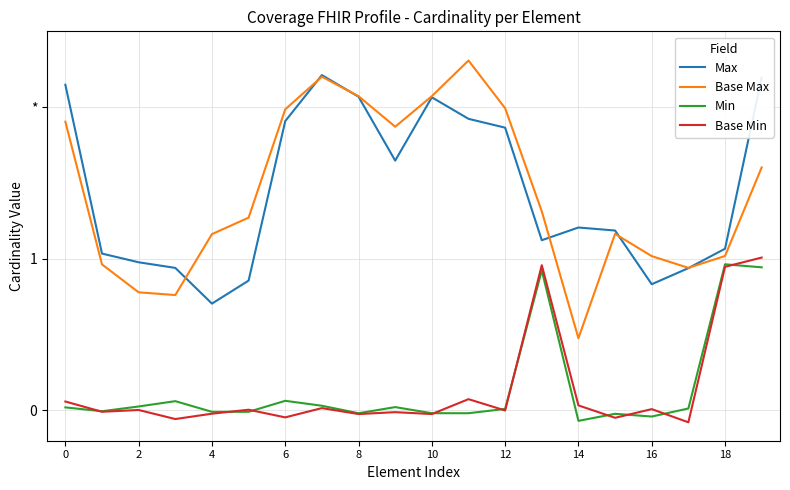

What is the maximum value for Base Min?

1.0